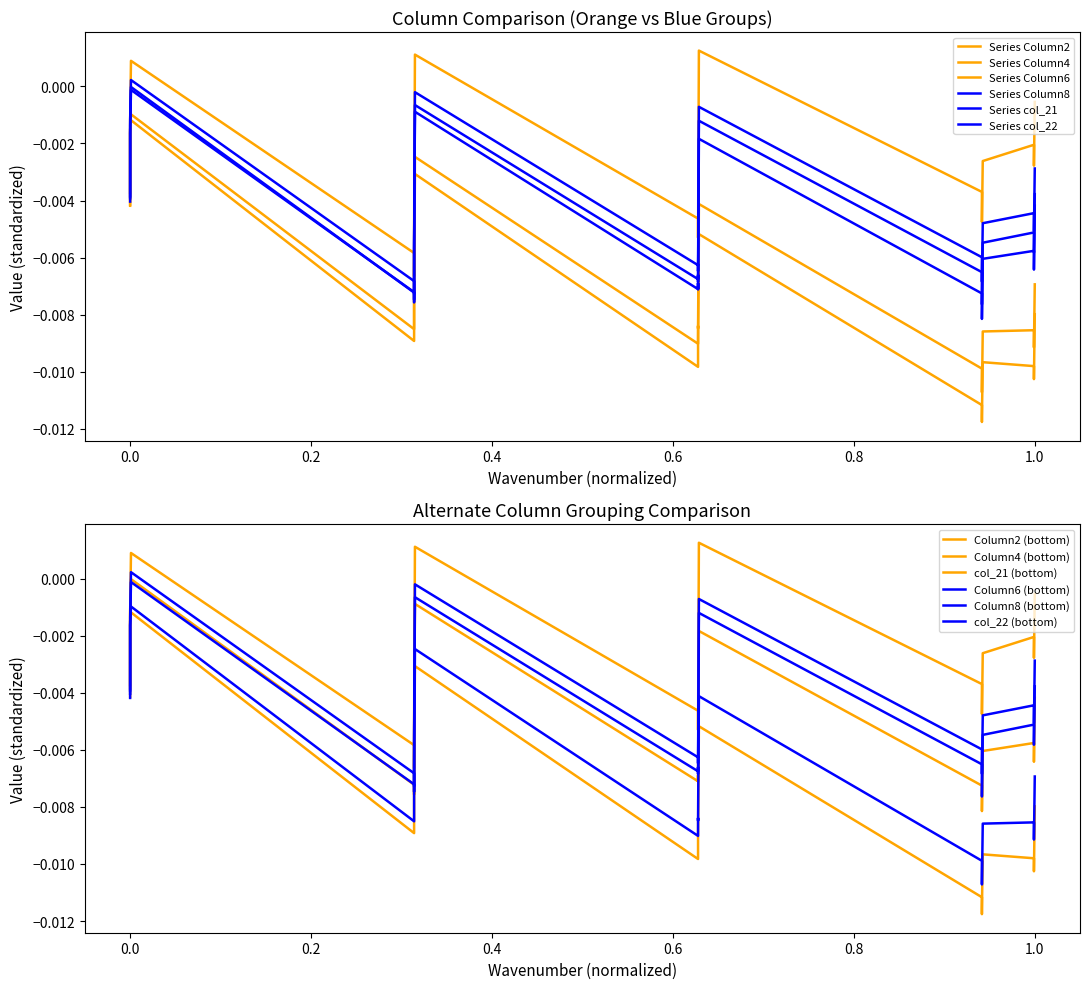

How many lines are shown in the chart?

6